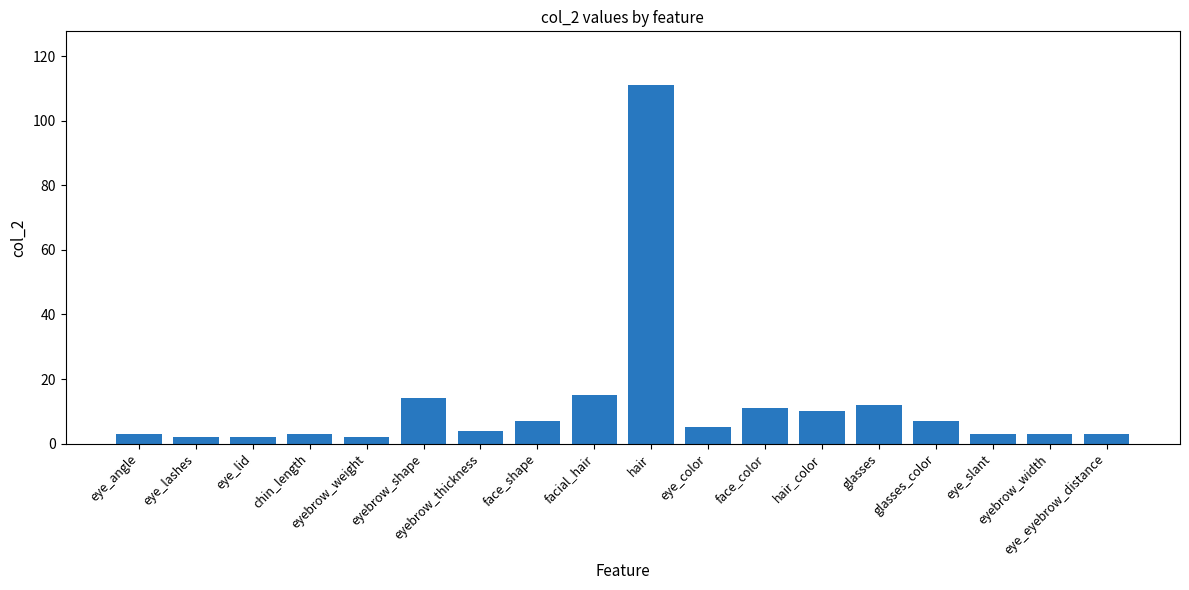

What is the difference between the values at eye_lashes and chin_length?

1